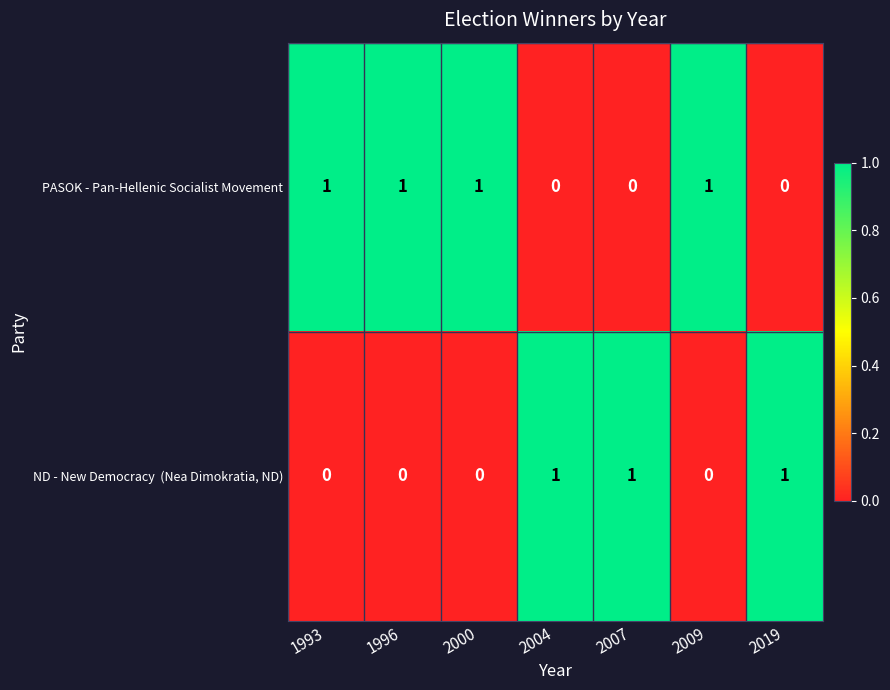

Count the PASOK - Pan-Hellenic Socialist Movement values in the range 0 to 1.

7